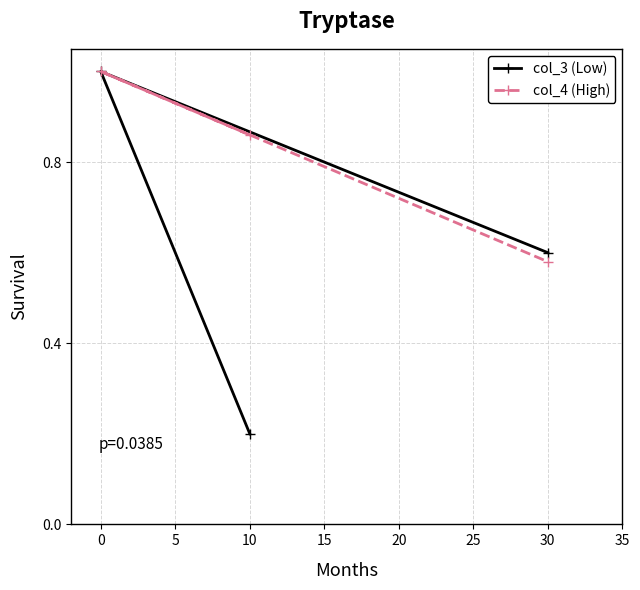

True or false: col_3 (Low) has a value of 0.3 at 10.

False